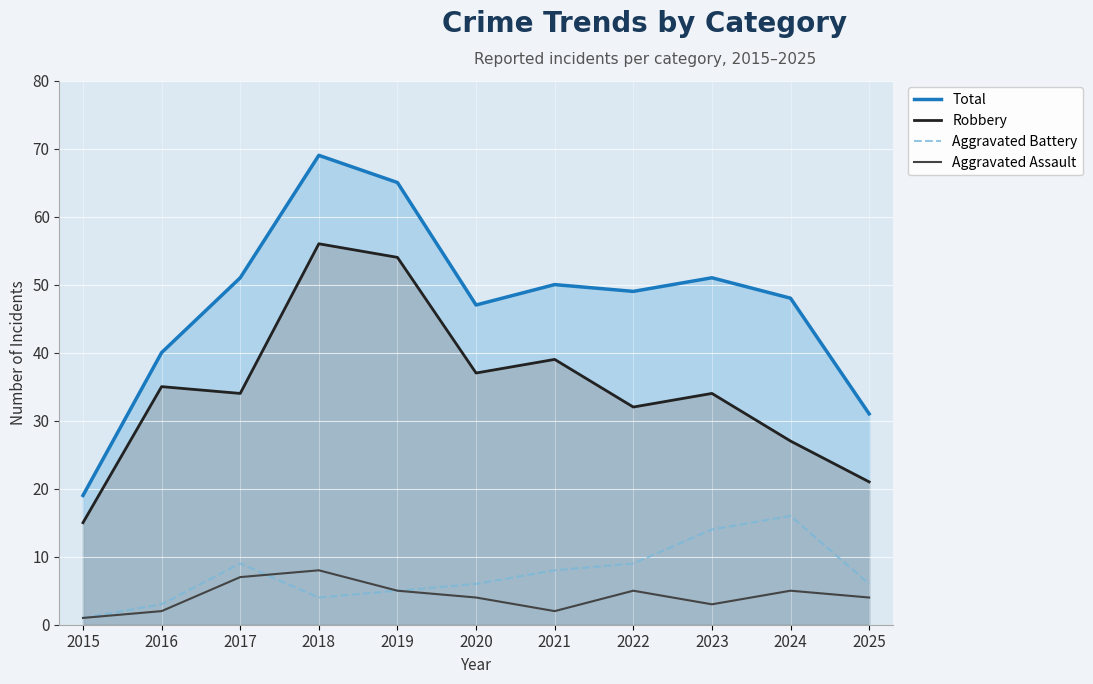

Reading left to right, transcribe all the data shown in this chart.

Total: 2015=19	2016=40	2017=51	2018=69	2019=65	2020=47	2021=50	2022=49	2023=51	2024=48	2025=31
Robbery: 2015=15	2016=35	2017=34	2018=56	2019=54	2020=37	2021=39	2022=32	2023=34	2024=27	2025=21
Aggravated Battery: 2015=1	2016=3	2017=9	2018=4	2019=5	2020=6	2021=8	2022=9	2023=14	2024=16	2025=6
Aggravated Assault: 2015=1	2016=2	2017=7	2018=8	2019=5	2020=4	2021=2	2022=5	2023=3	2024=5	2025=4